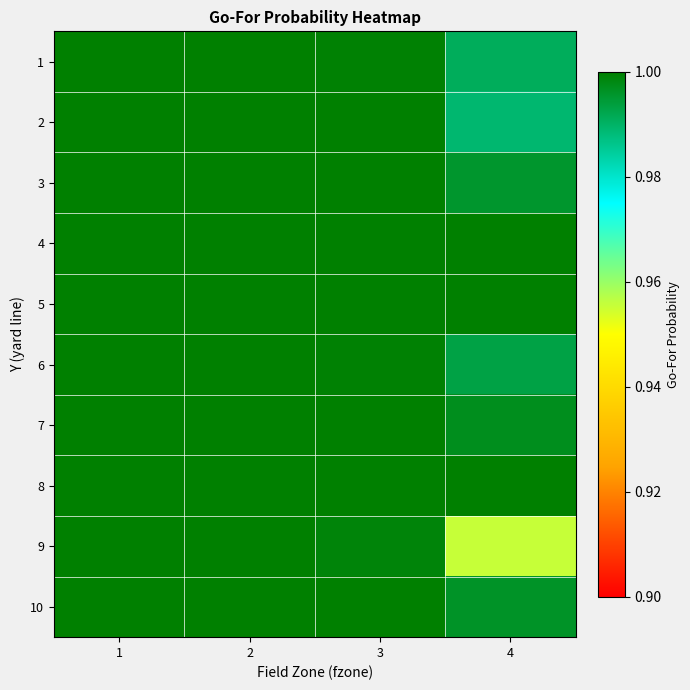

Which has a higher value, 2 or 4?

2